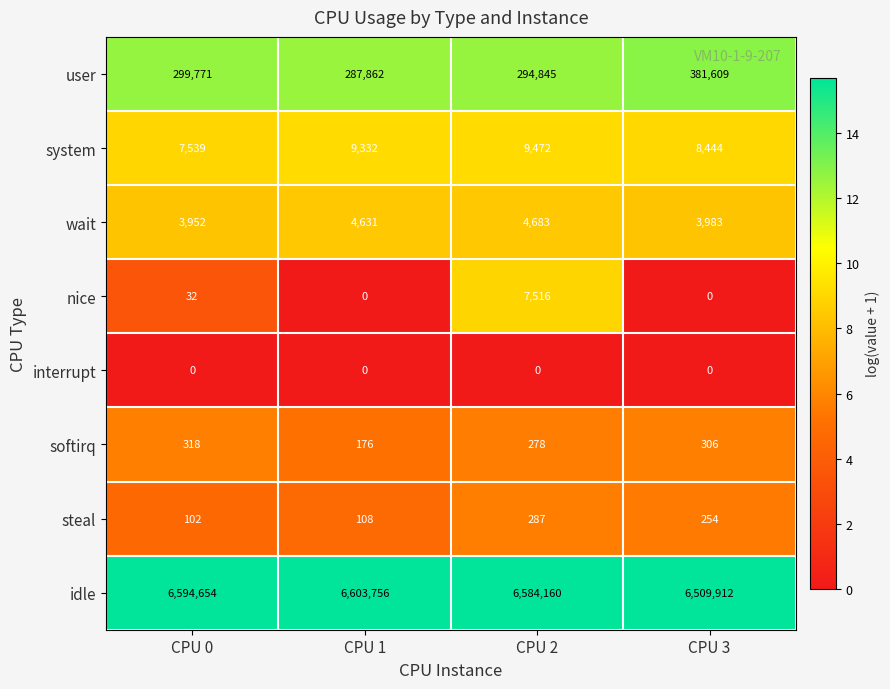

What is the maximum value shown in the chart?

6603756